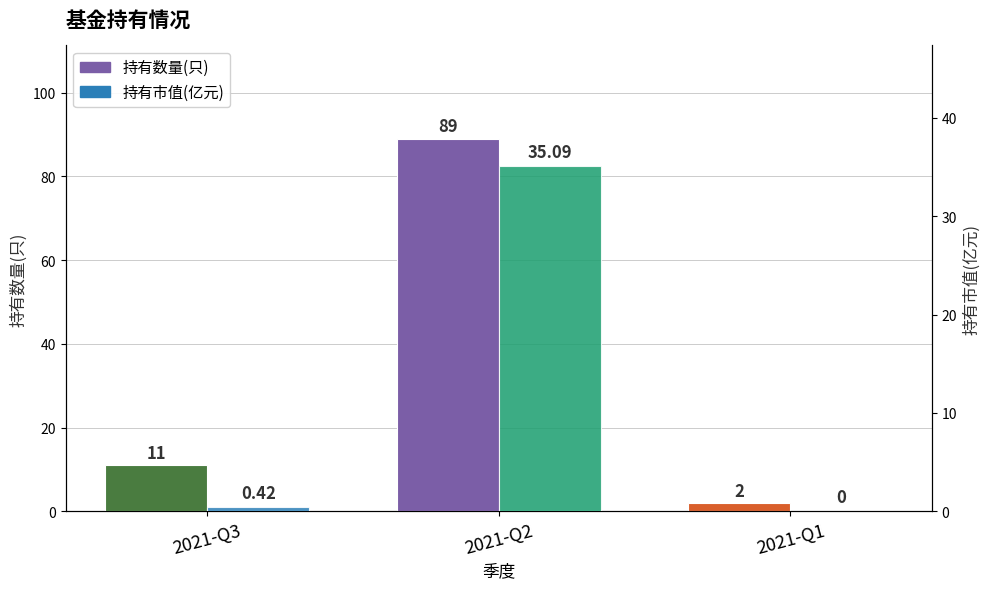

Rank the series by their maximum value, from lowest to highest.

持有市值(亿元), 持有数量(只)